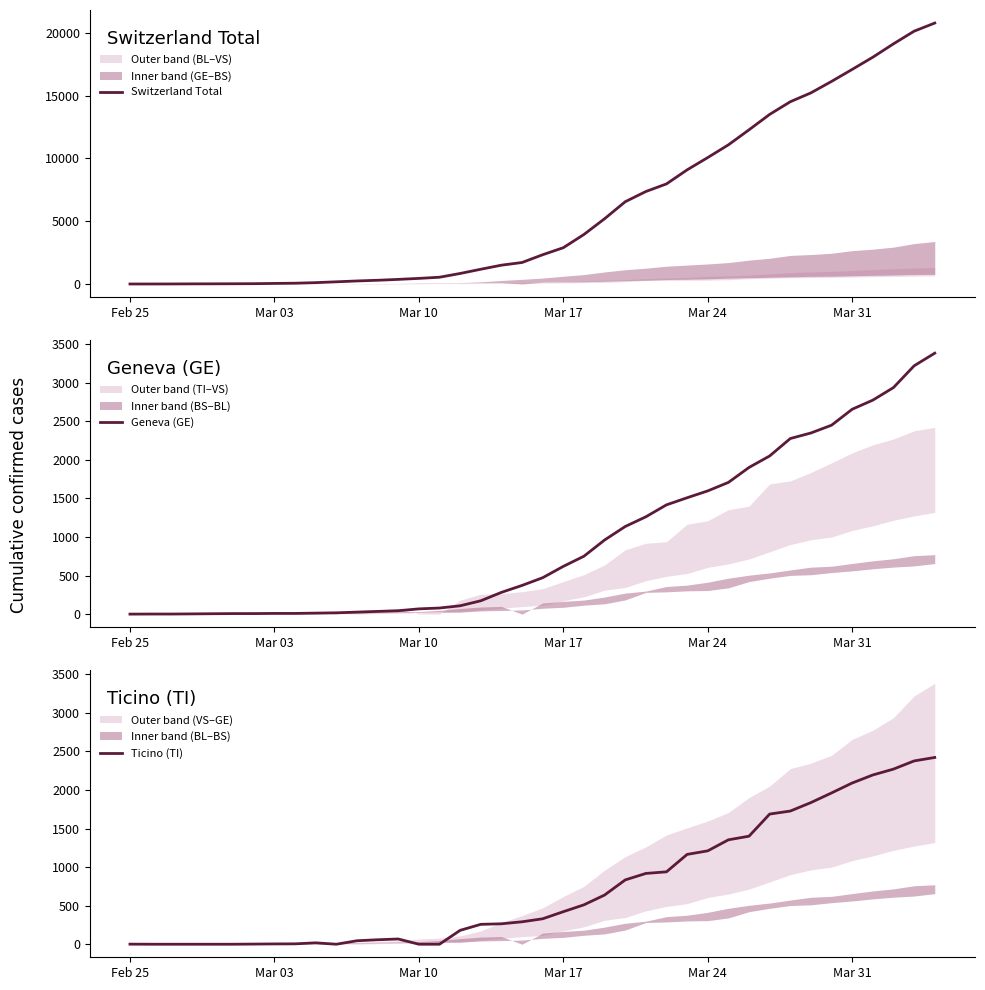

The value of Ticino (TI) at Mar 10 is 1488. True or false?

False